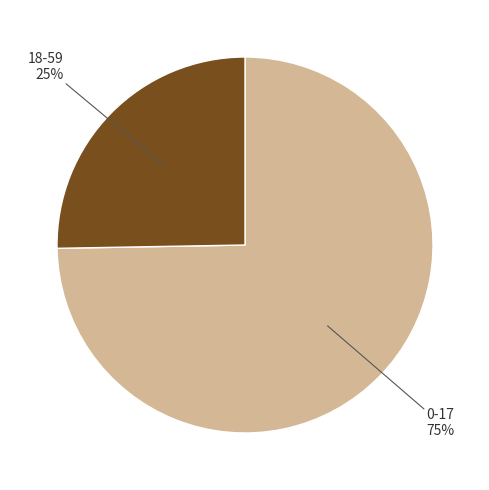

To the nearest percent, what is the average slice percentage?

50%